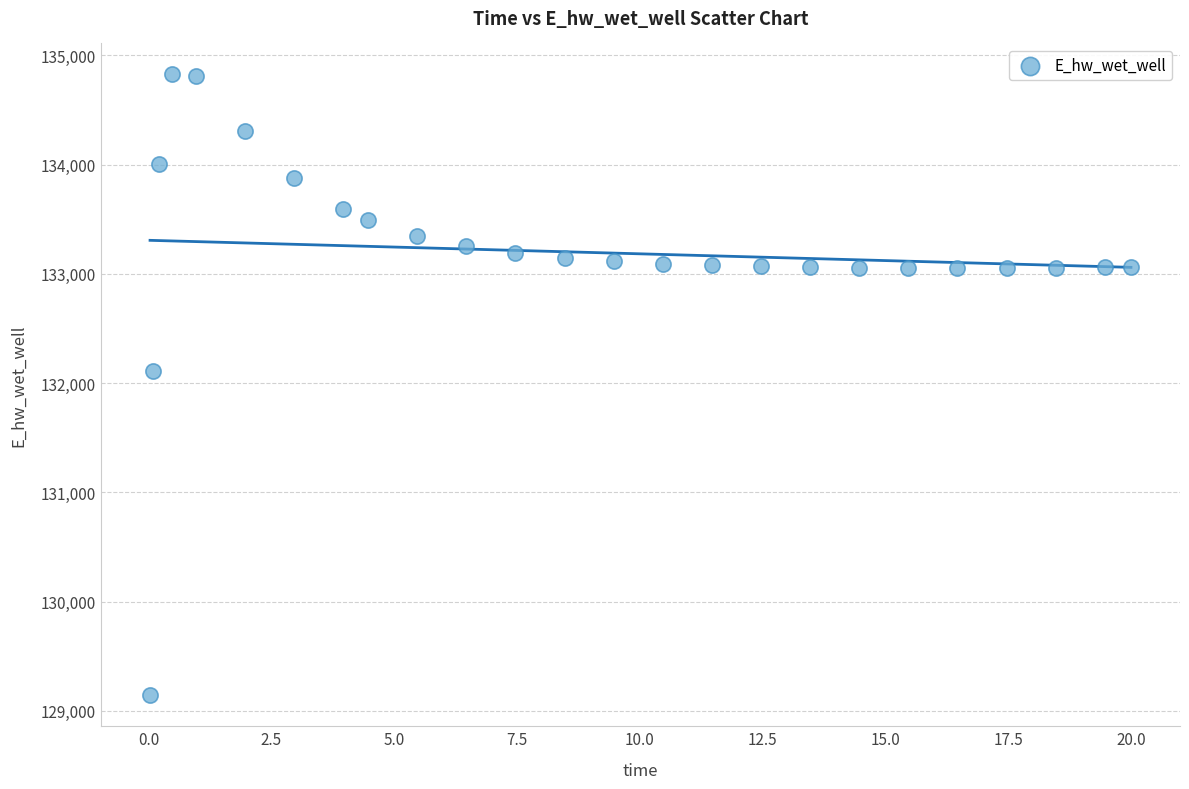

What Y value in the scatter plot is closest to 131984?

132108.6